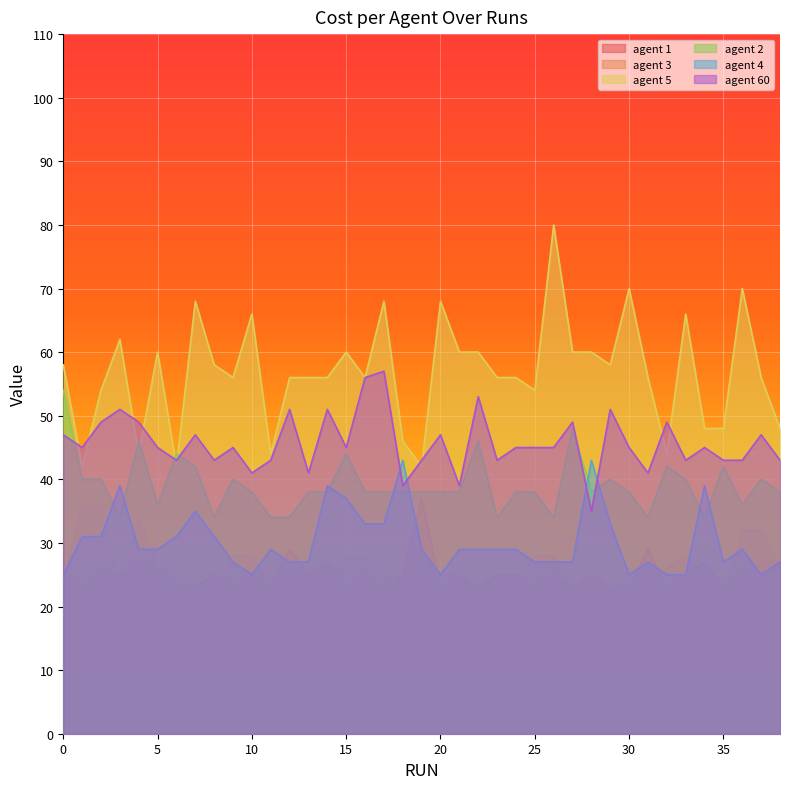

Between 25 and 37, which series saw the biggest shift?

agent 1